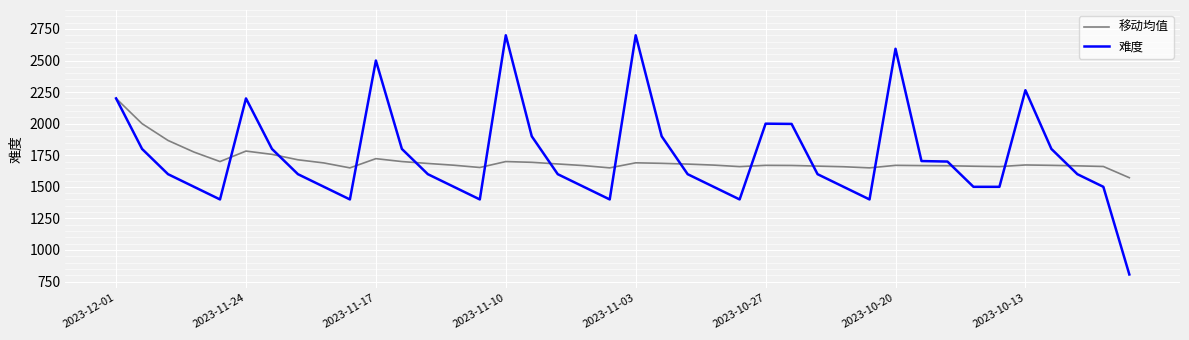

What is the highest value of the 移动均值 series?

2200